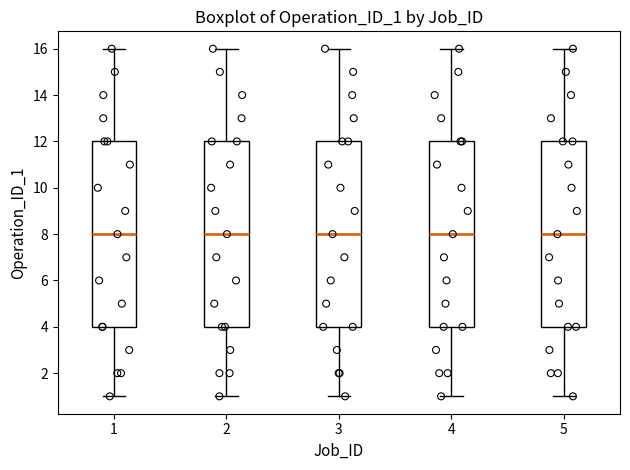

Reading left to right, read every box against the y-axis: the position of its median line, the range the box covers, and the ends of its whiskers. The values are not printed on the chart, so give them approximately, as read against the axis.

1: median 8, box 4 to 12, whiskers 1 to 16
2: median 8, box 4 to 12, whiskers 1 to 16
3: median 8, box 4 to 12, whiskers 1 to 16
4: median 8, box 4 to 12, whiskers 1 to 16
5: median 8, box 4 to 12, whiskers 1 to 16